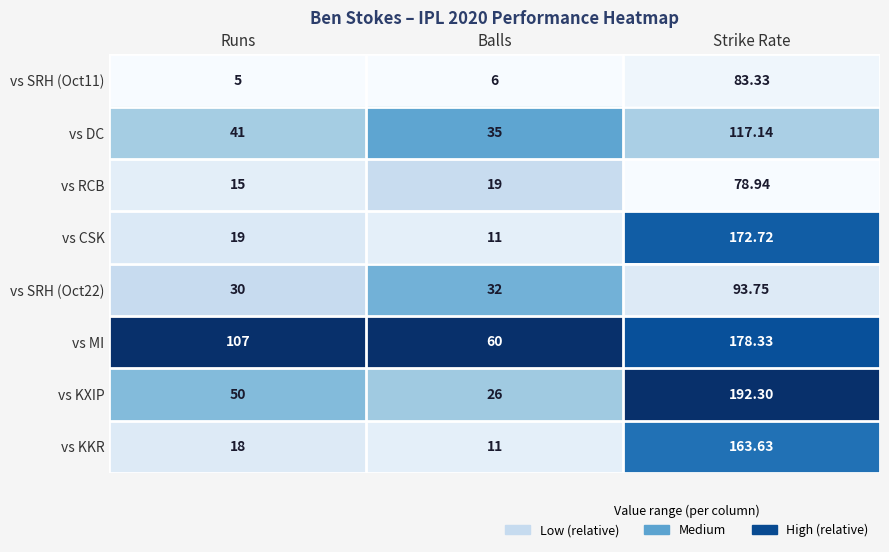

Which series has the largest total across all categories?

vs MI